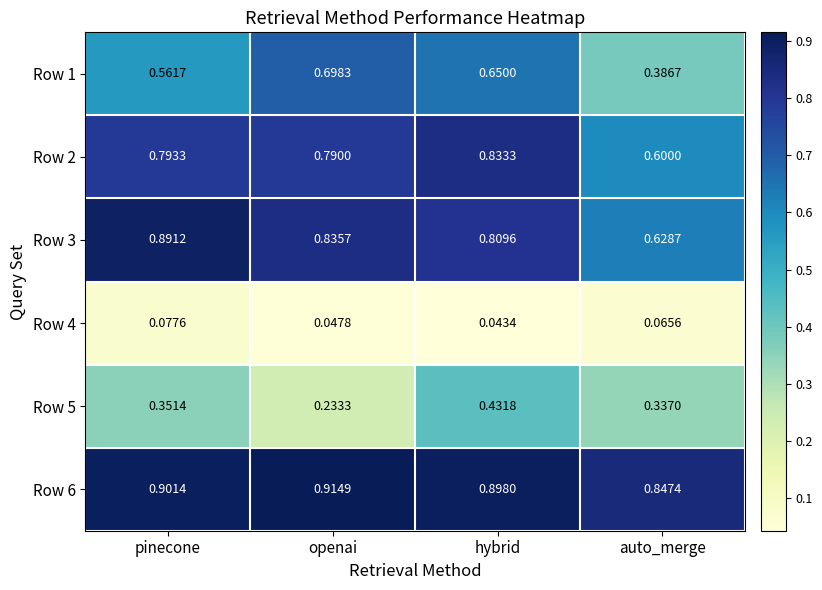

At which category does the chart reach its peak across all series?

openai